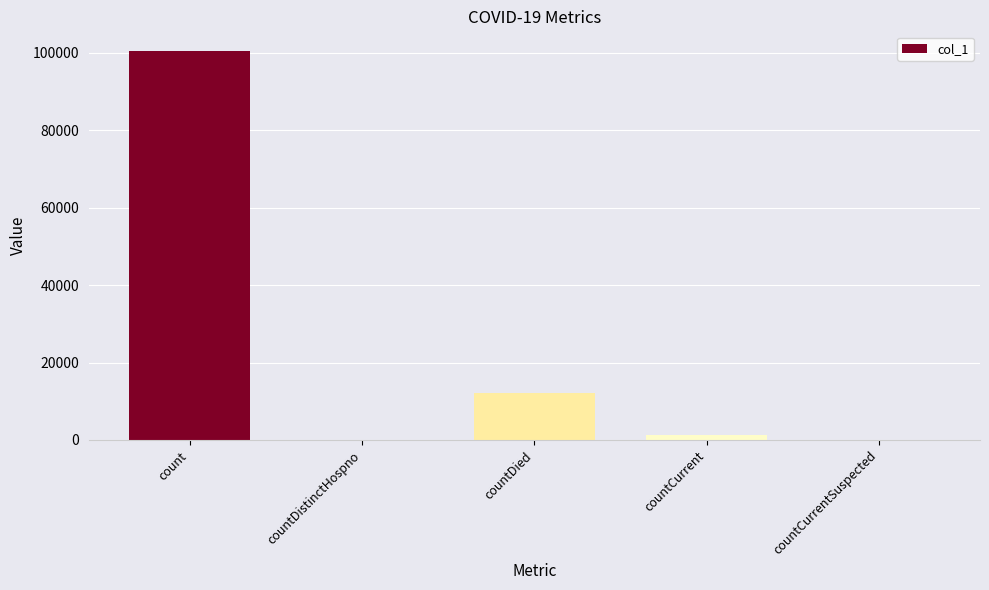

The chart shows a value of 100554 at count. True or false?

True